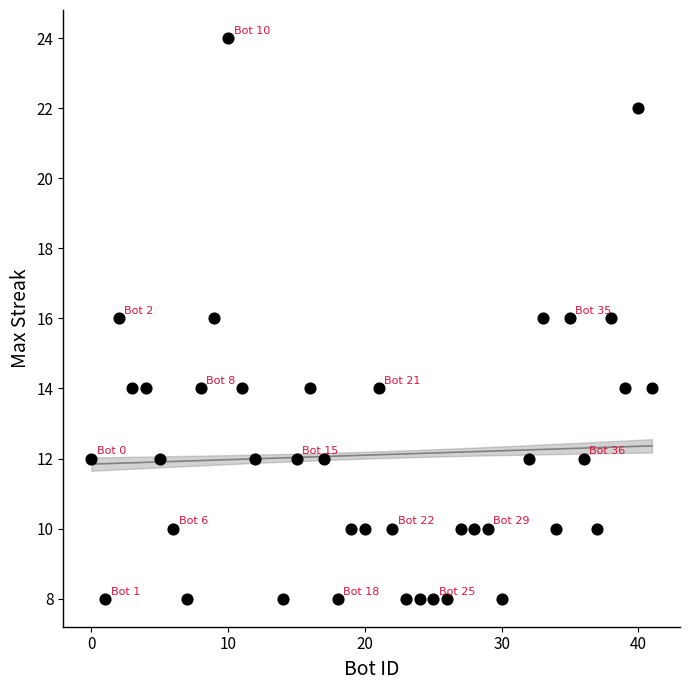

What is the range of X values (max minus min)?

41